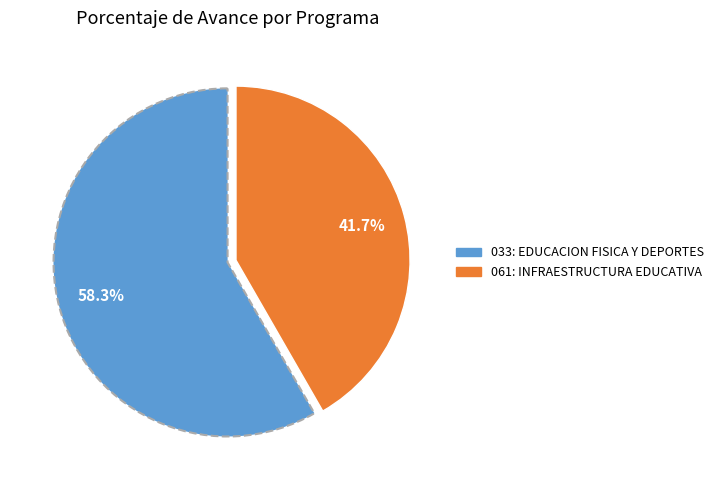

Which category accounts for the majority?

033: EDUCACION FISICA Y DEPORTES